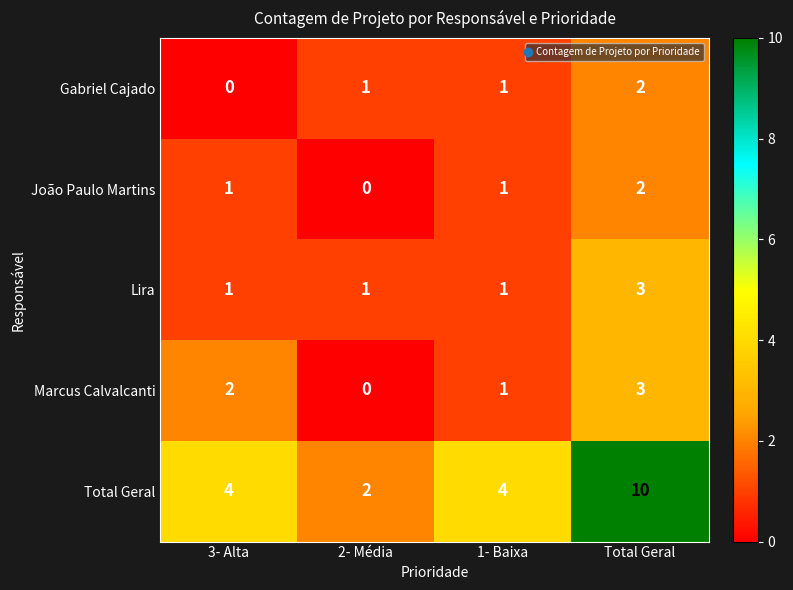

At which label is Marcus Calvalcanti closest to 1?

1- Baixa